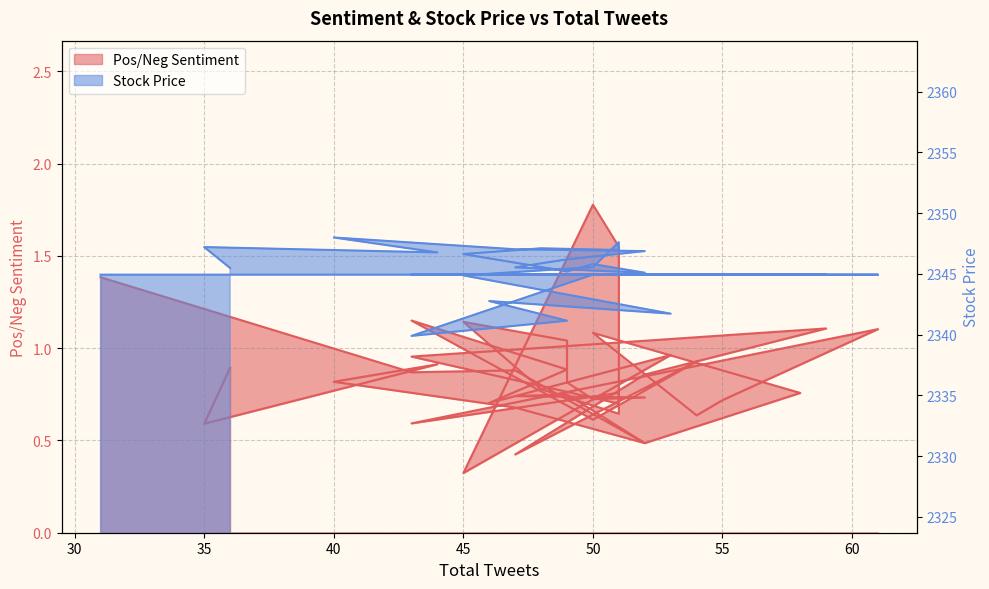

What is the sum of the Stock Price values at 51 and 55?

4692.5